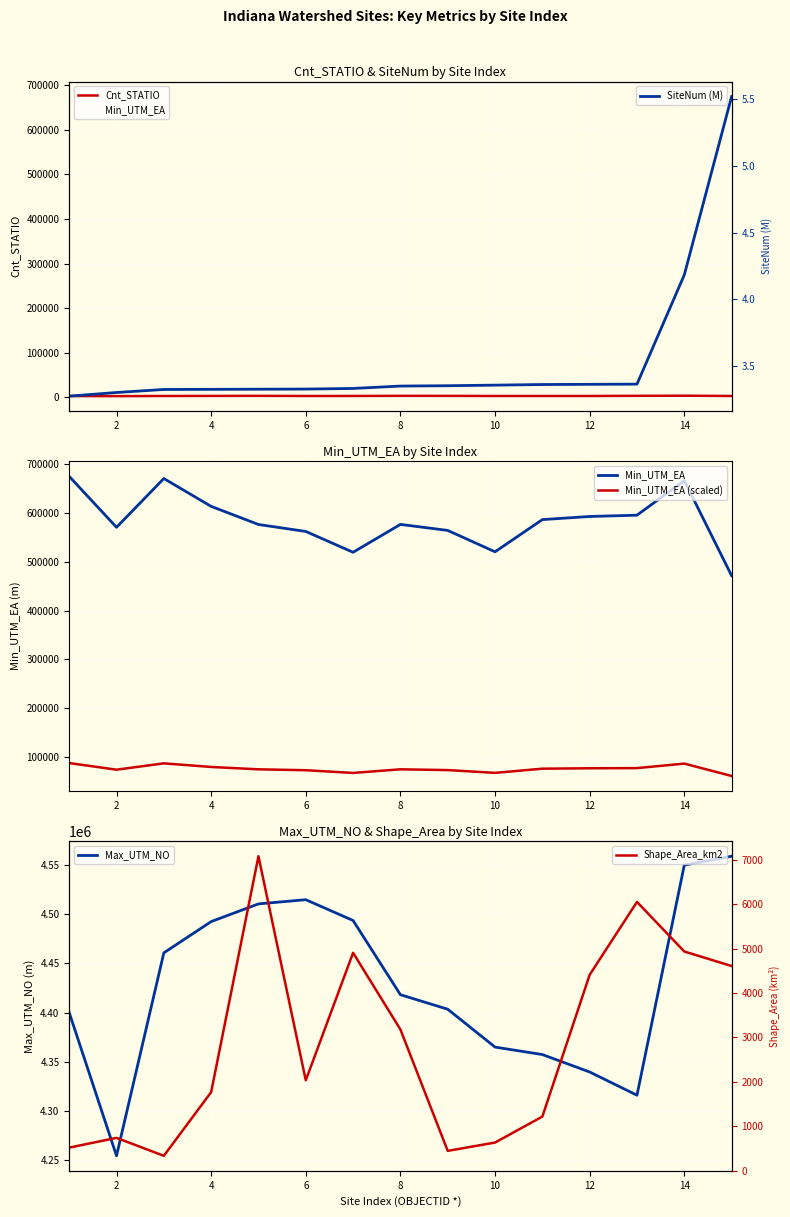

True or false: Cnt_STATIO has more than 1 points higher than both neighbors.

True